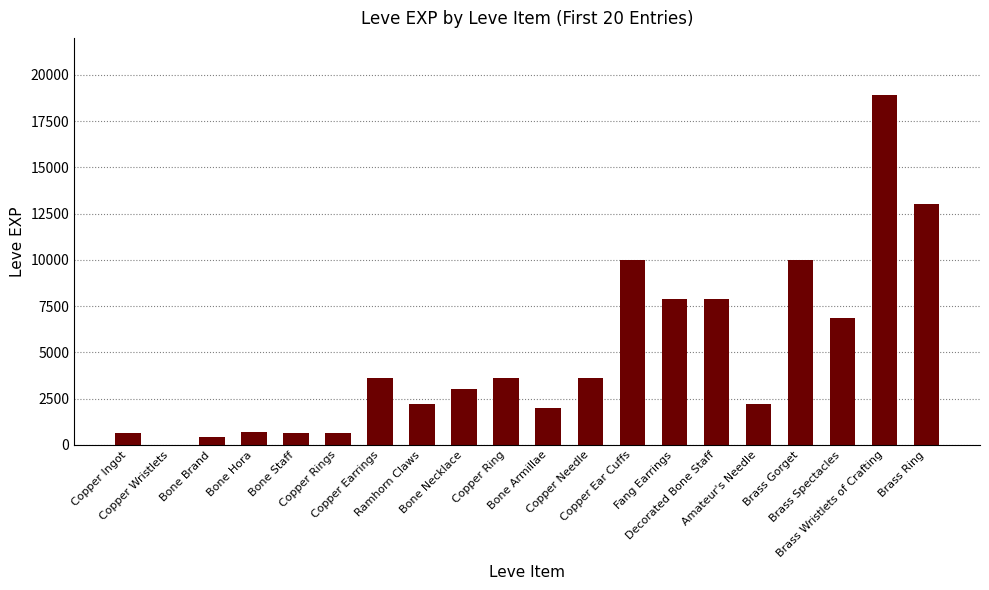

What is the sum of all values?

97911